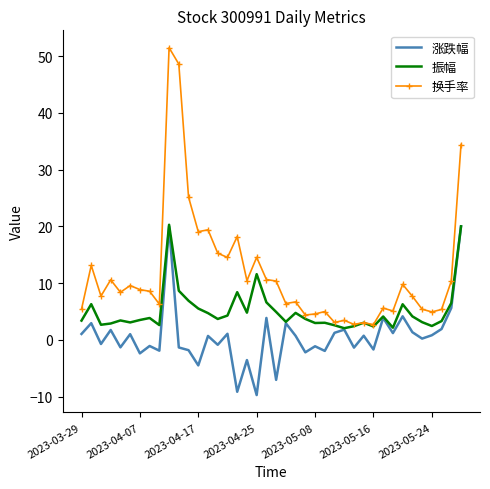

What is the greatest value displayed?

51.5